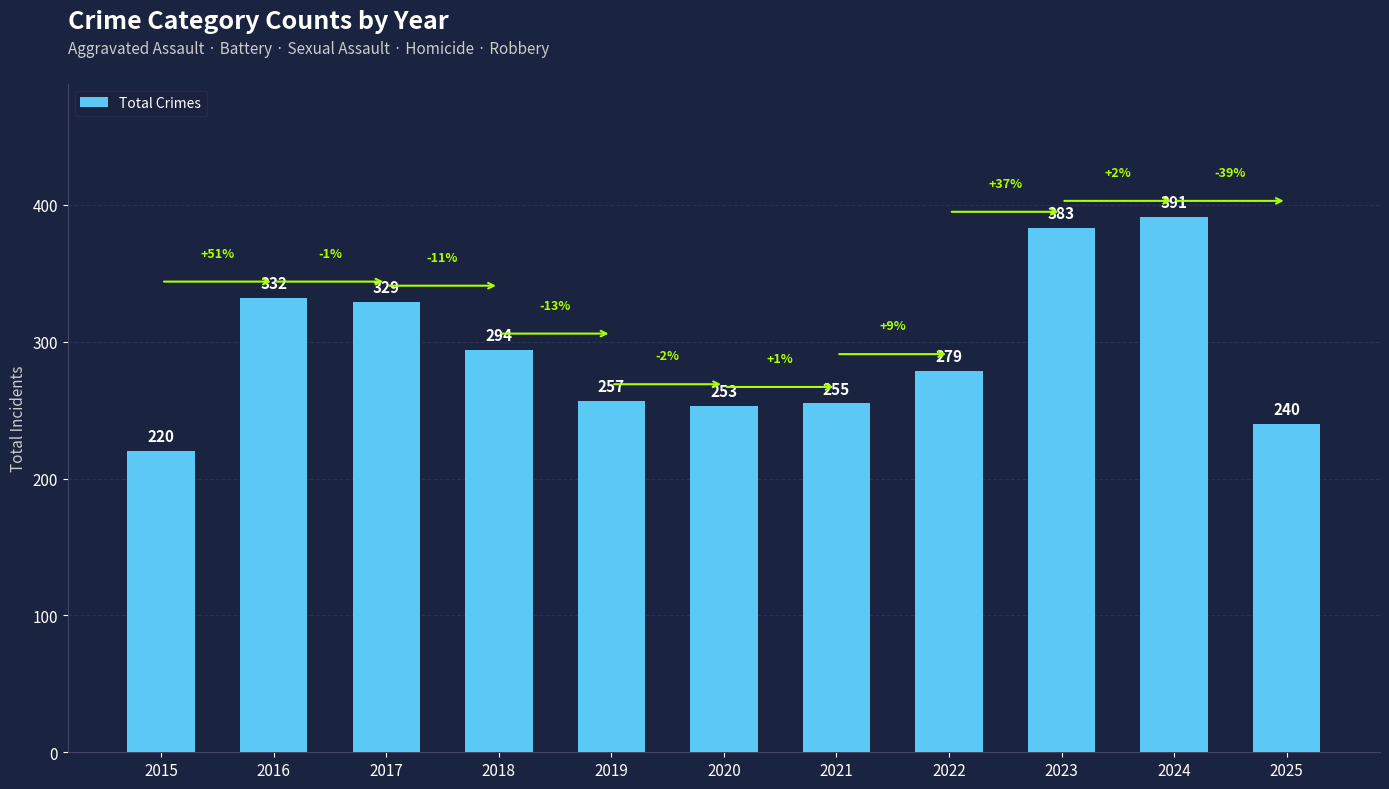

Reading left to right, what are all the values shown in this chart?

2015=220	2016=332	2017=329	2018=294	2019=257	2020=253	2021=255	2022=279	2023=383	2024=391	2025=240